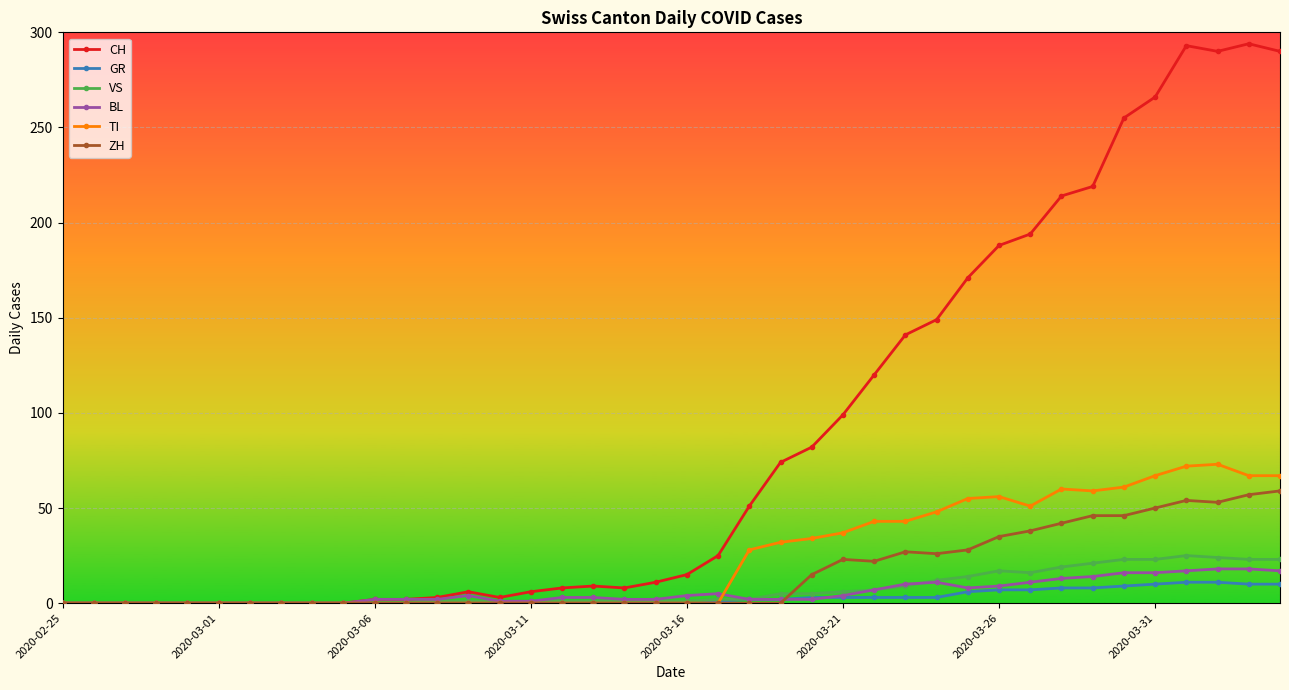

What is the maximum value shown in the chart?

294